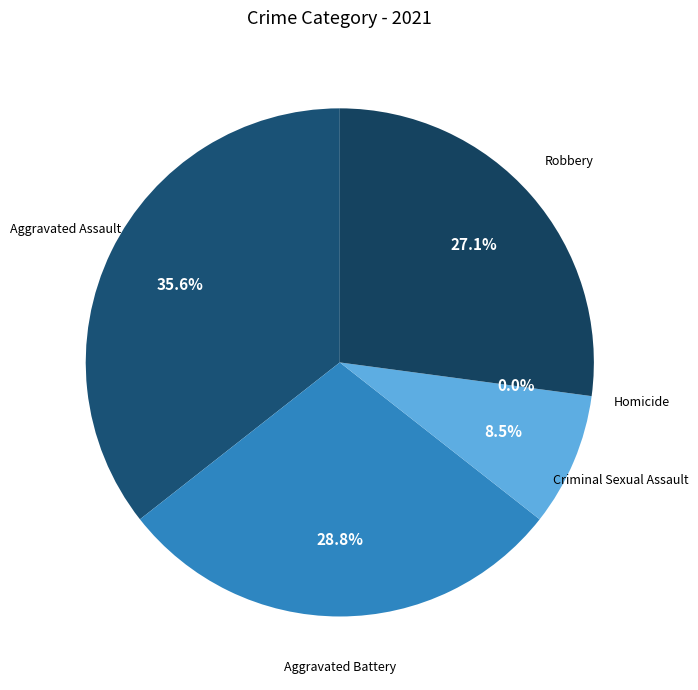

Count the number of slices in the pie.

5